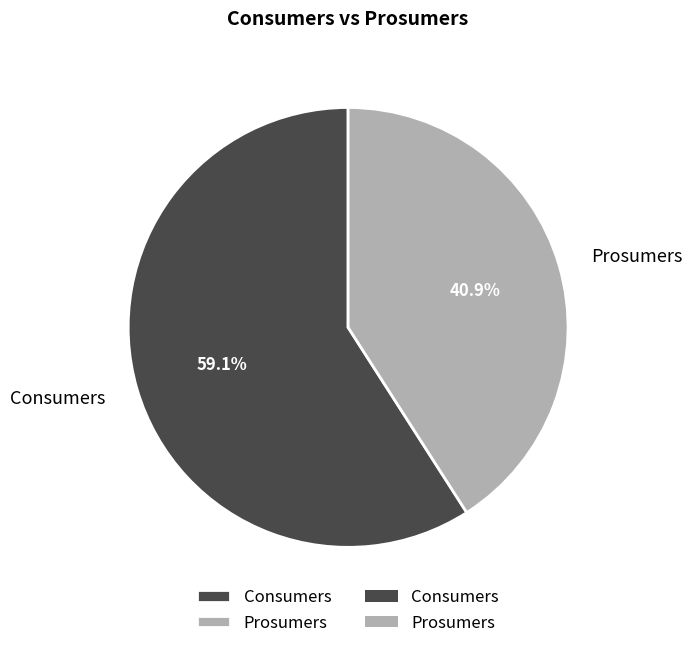

How many slices are in this pie chart?

2